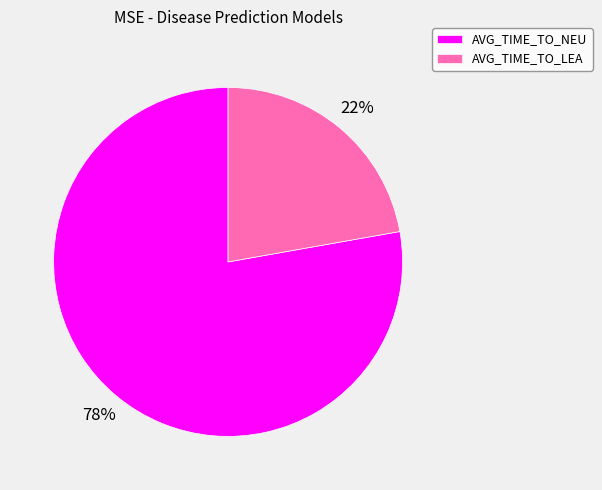

Rank the categories by value from lowest to highest.

AVG_TIME_TO_LEA, AVG_TIME_TO_NEU